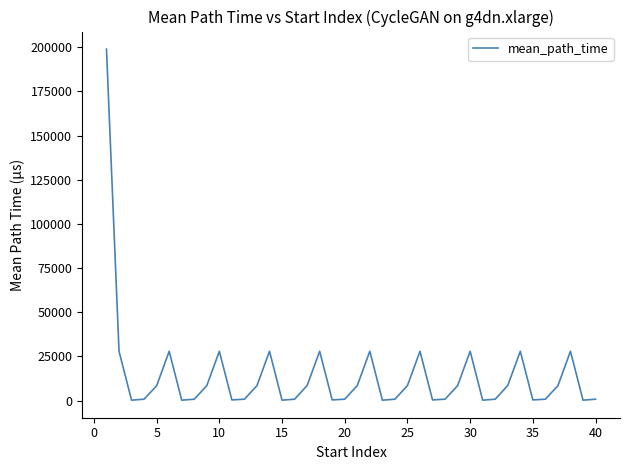

What is the maximum value shown in the chart?

198908.9